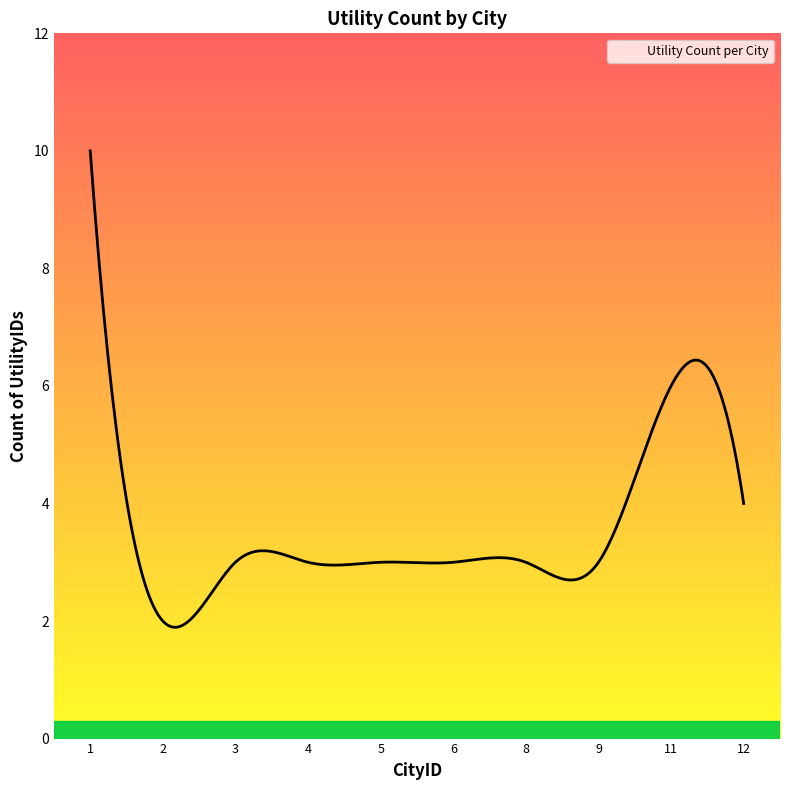

What is the maximum value shown in the chart?

10.0